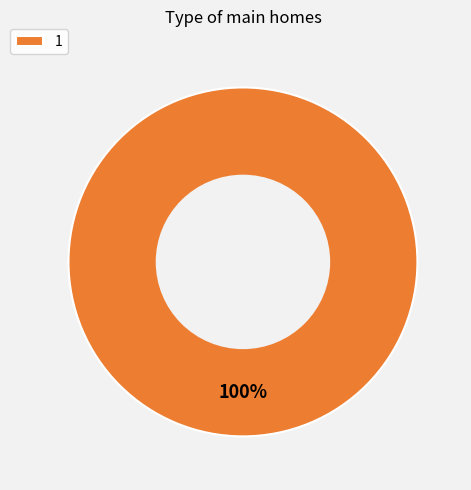

To the nearest percent, what portion does 1 represent?

100%